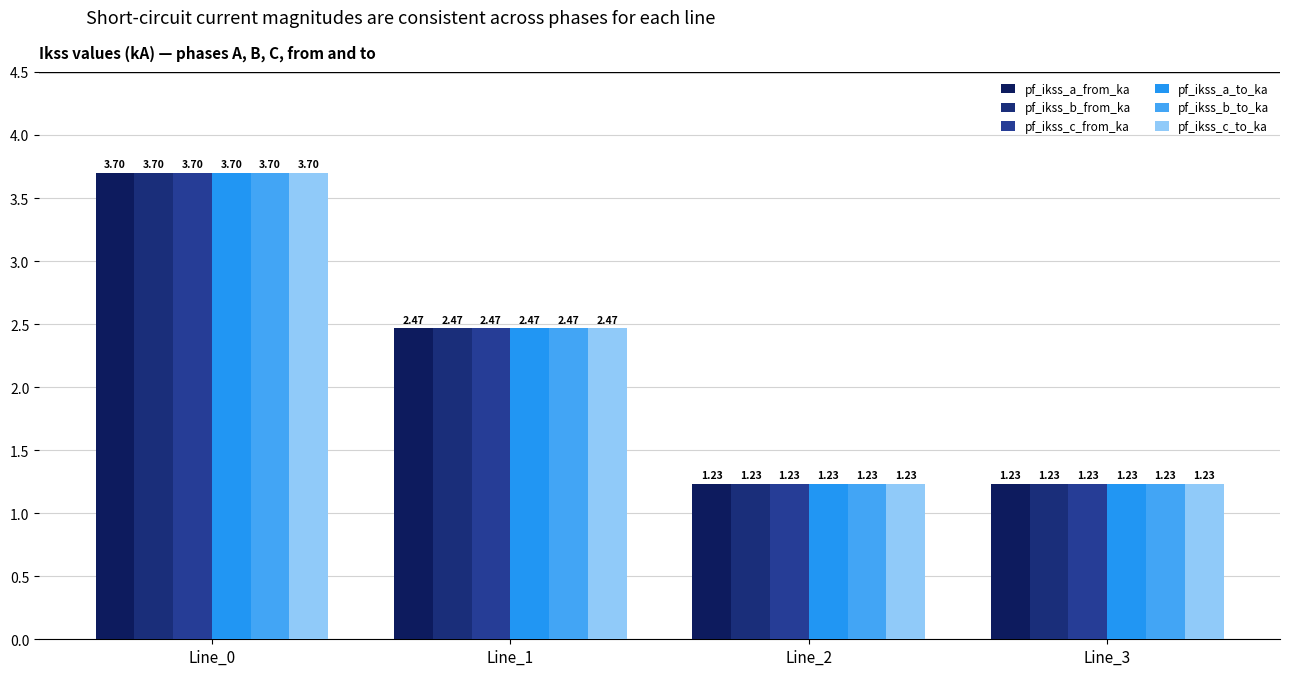

What is the difference between the maximum and minimum values in the pf_ikss_b_from_ka series?

2.5